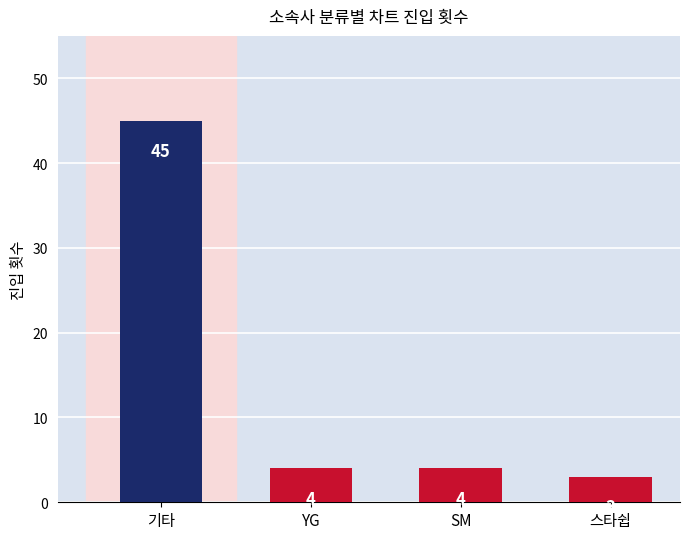

The value at 기타 is 45. True or false?

True